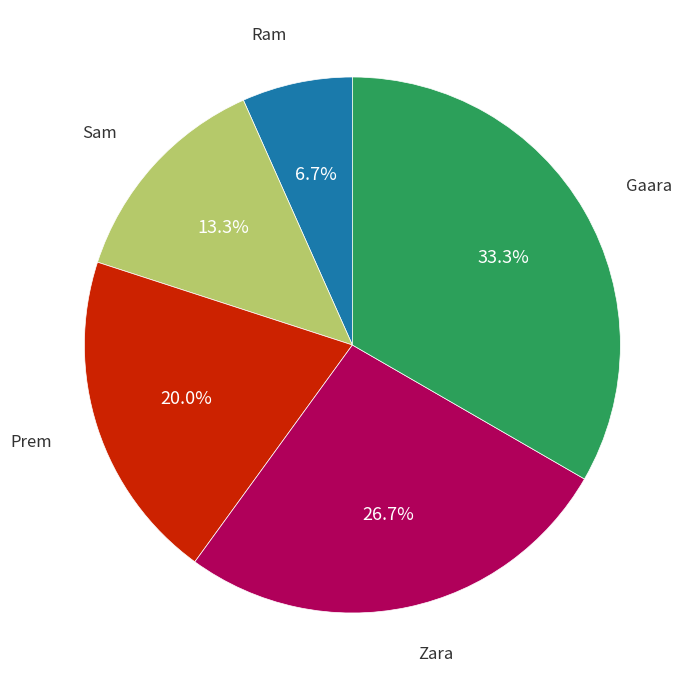

Is there a majority slice in this chart?

No